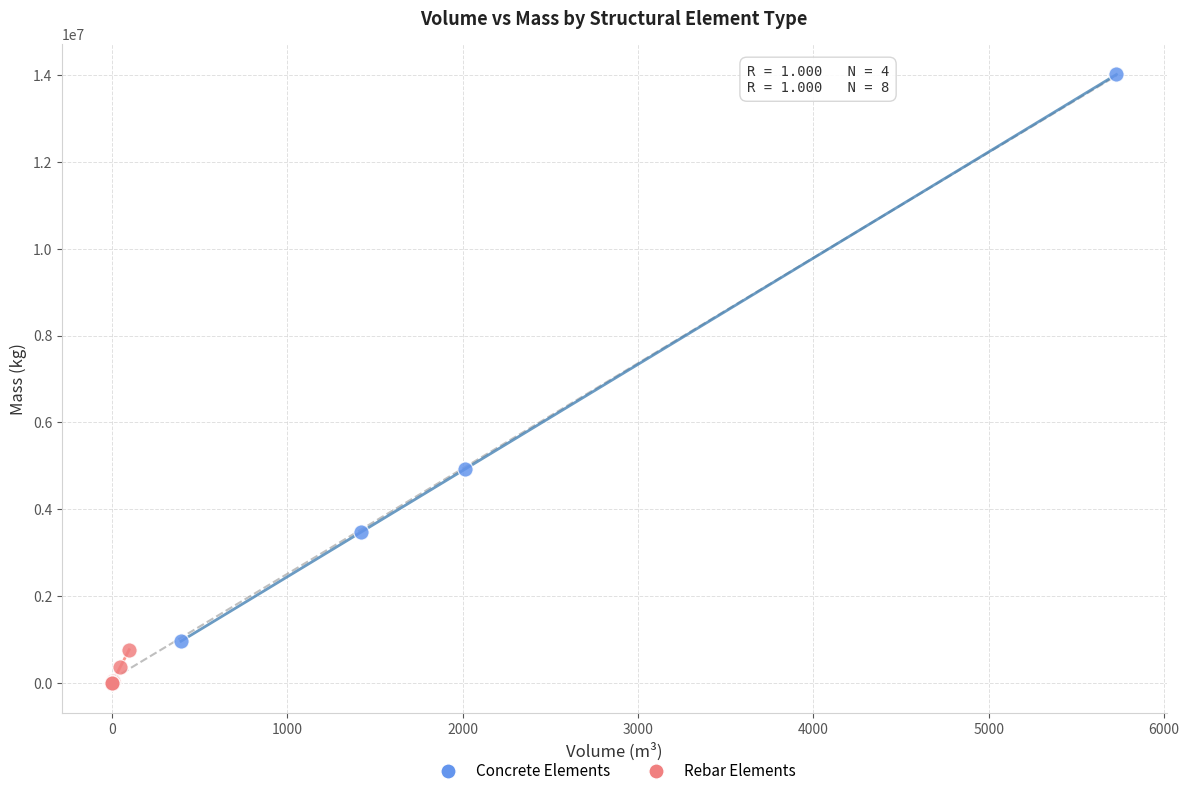

What are all the series names shown in the legend?

Concrete Elements, Rebar Elements